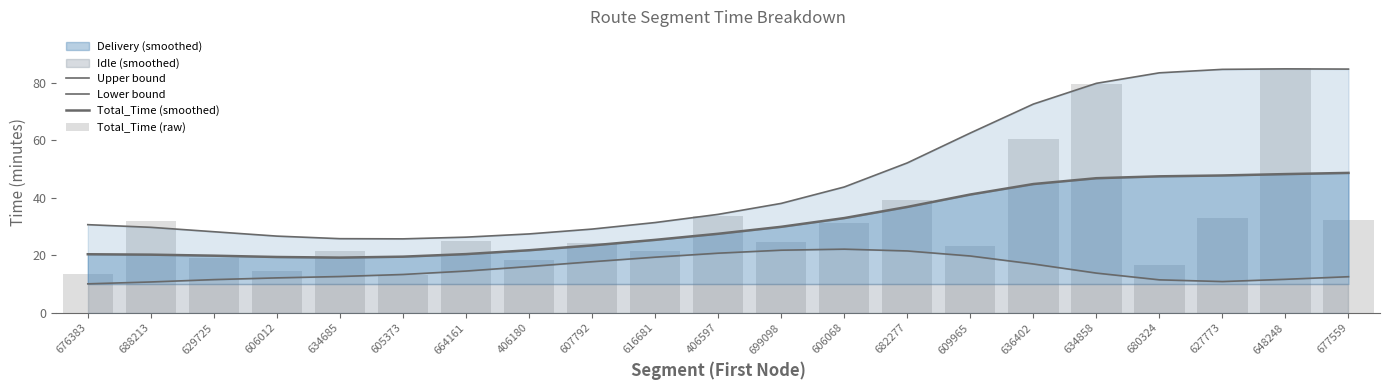

What is the label of the 5th bar from the right?

634858